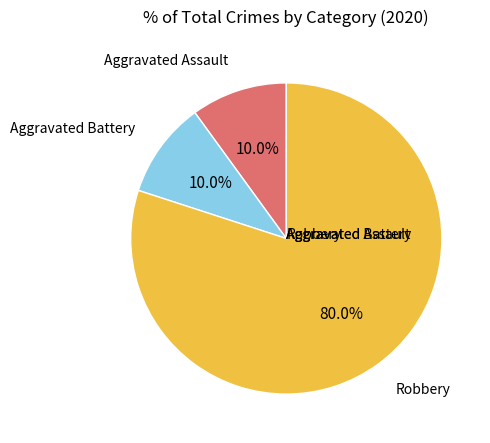

Is there any slice that represents more than half of the pie?

Yes